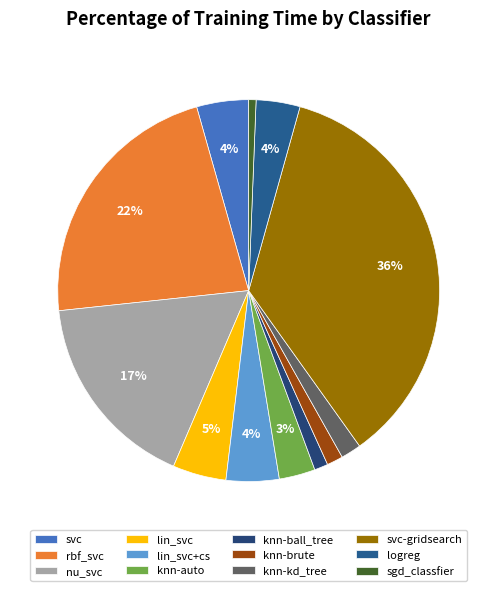

Is logreg the majority of the pie?

No